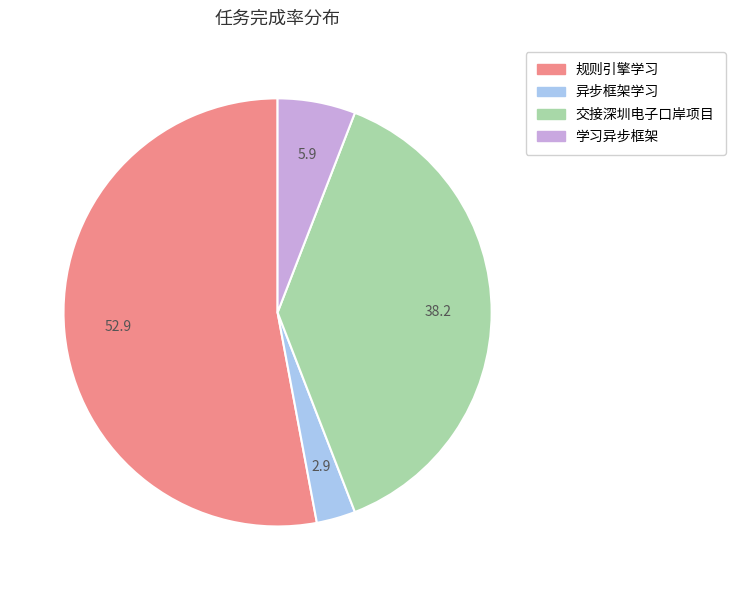

What is the smallest slice in the pie chart?

异步框架学习